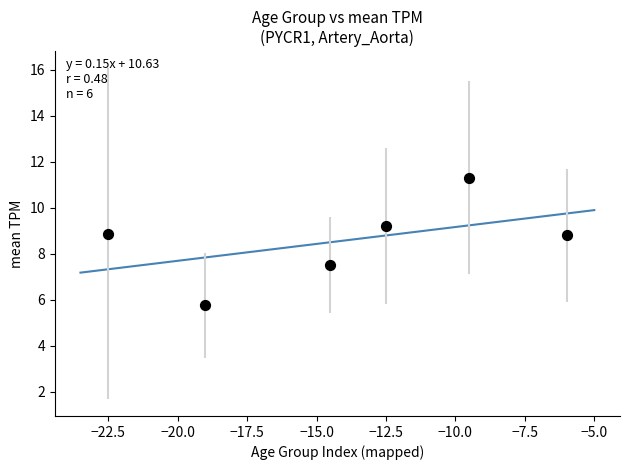

What Y value in the scatter plot is closest to 8?

7.5